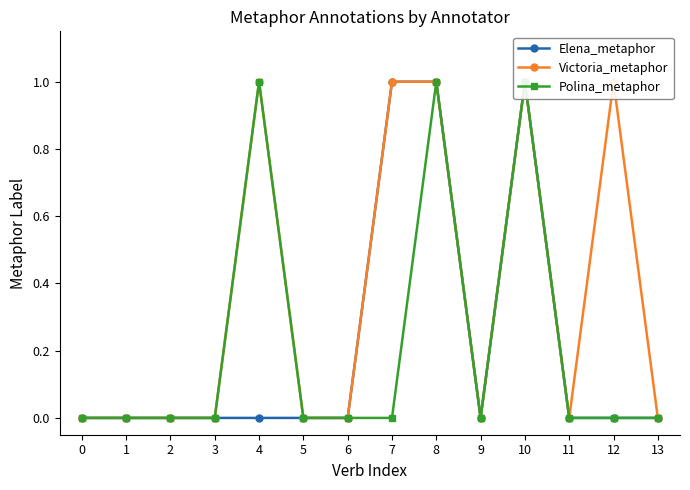

Is it true that Polina_metaphor equals 1 at 4?

True